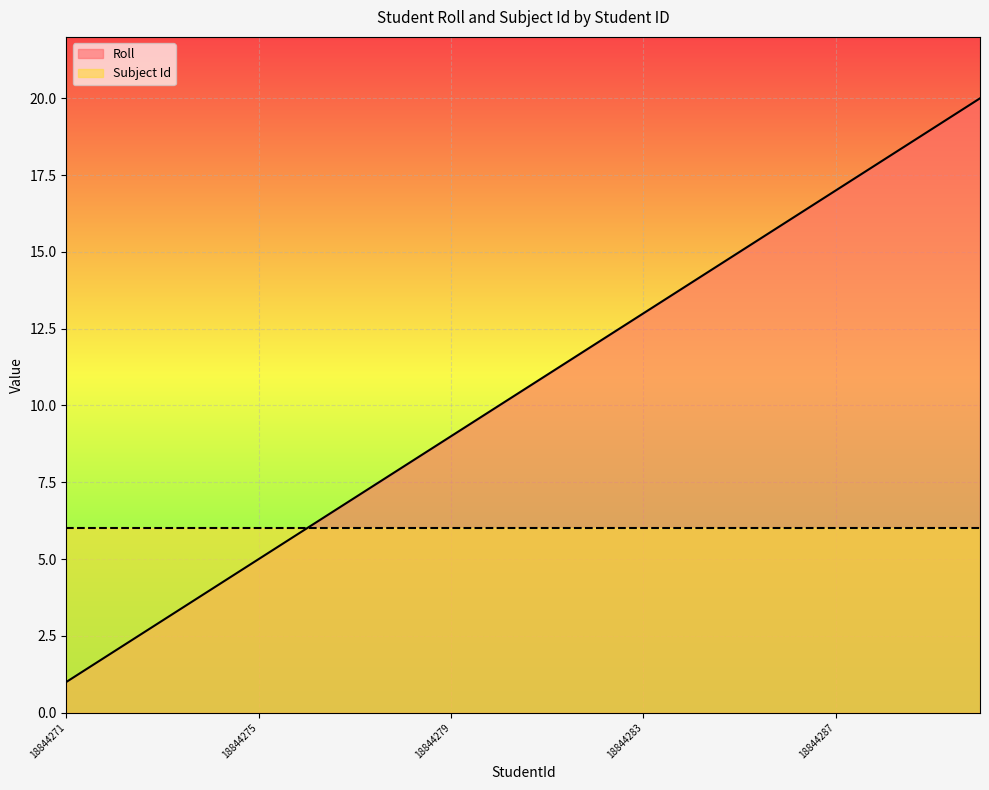

Which category has the lowest value across all series?

18844271